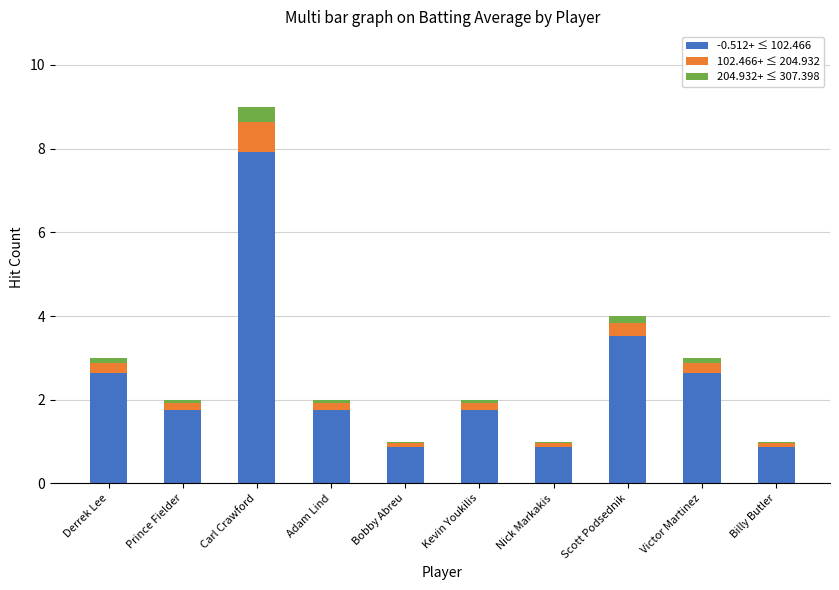

Which category has the highest value in the -0.512+ ≤ 102.466 series?

Carl Crawford